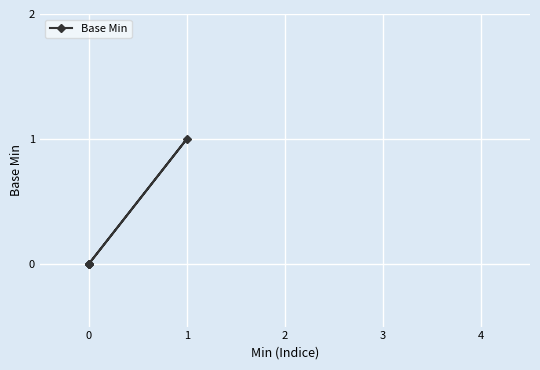

How many positive values are there?

1